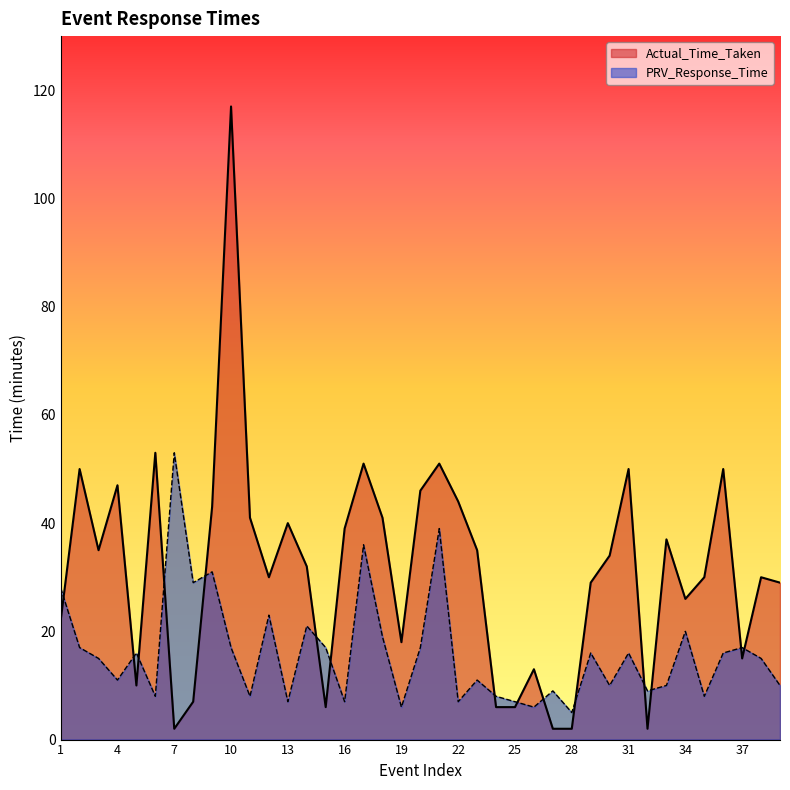

How many intersections are there between PRV_Response_Time and Actual_Time_Taken?

15